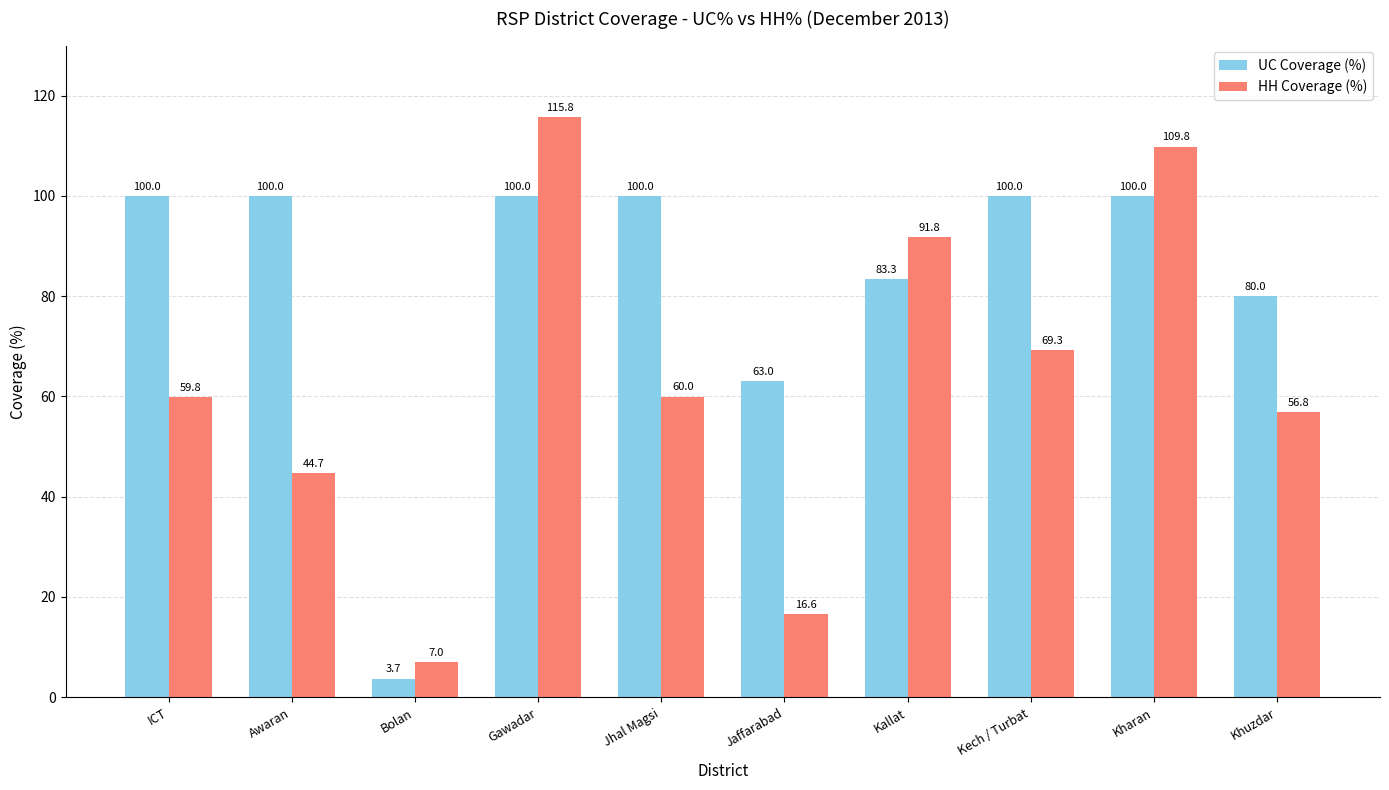

What is the minimum value for HH Coverage (%)?

7.0